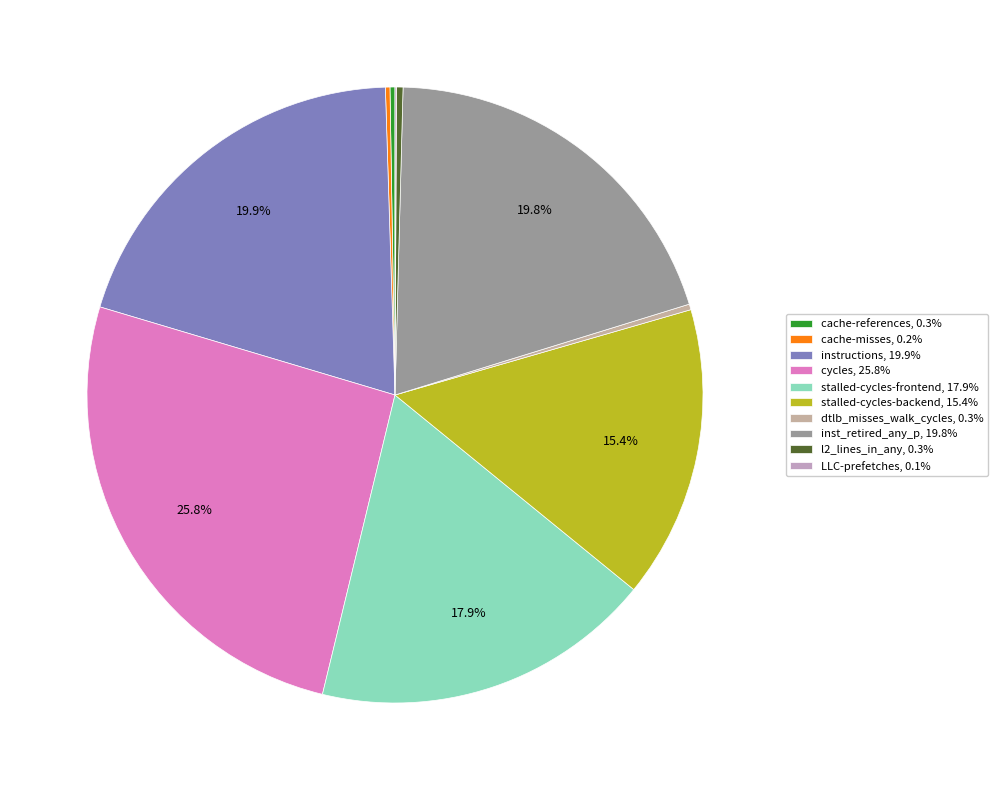

The cycles slice represents 34% of the pie. True or false?

False